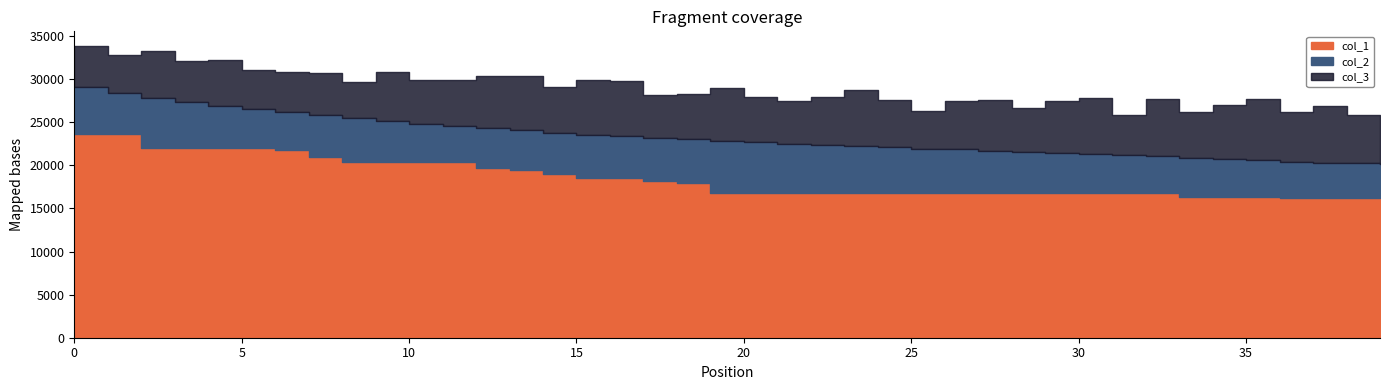

True or false: col_3 and col_1 intersect in this chart.

False